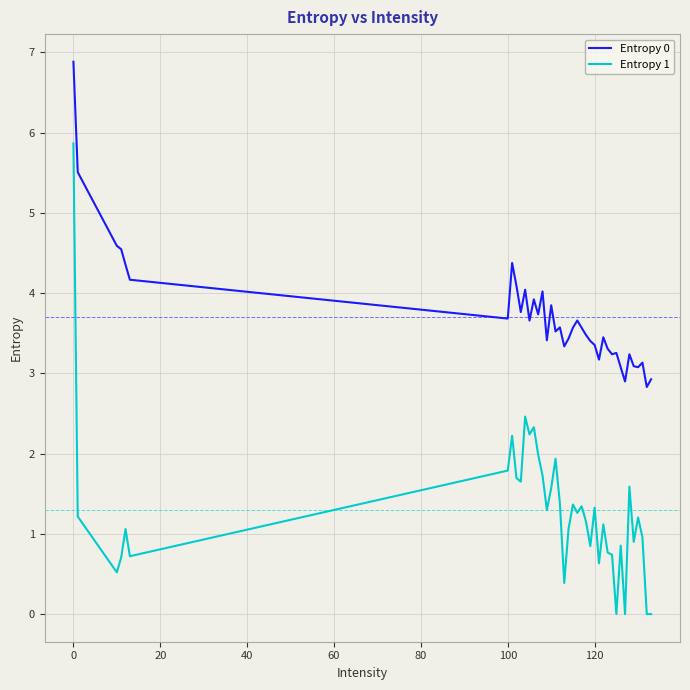

Which series has the largest range (max minus min)?

Entropy 1